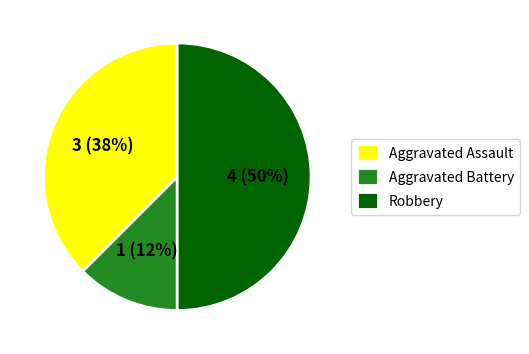

Combined, do Robbery and Aggravated Assault account for over 50%?

Yes